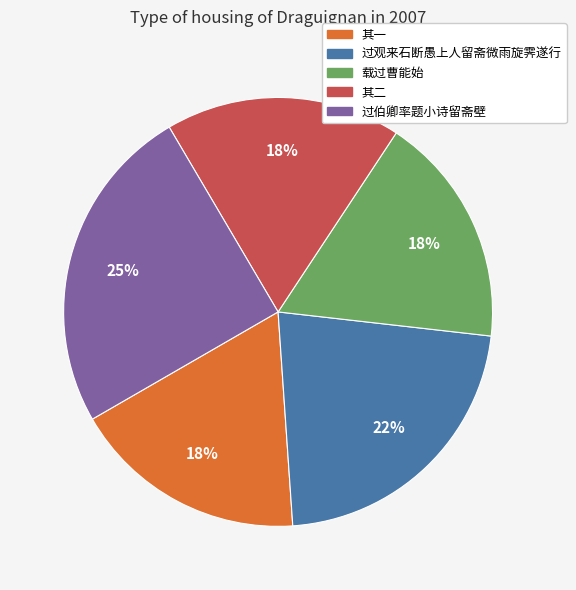

Is there any slice that represents more than half of the pie?

No